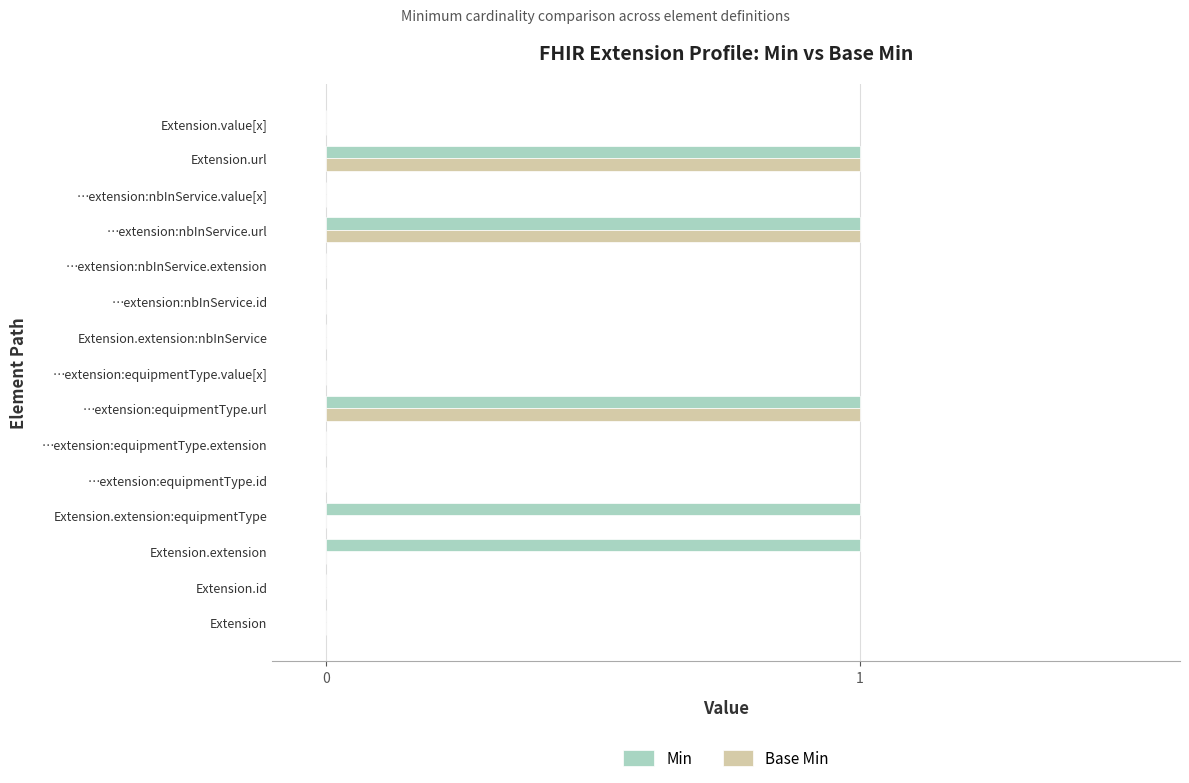

What is the sum of all Base Min values?

3